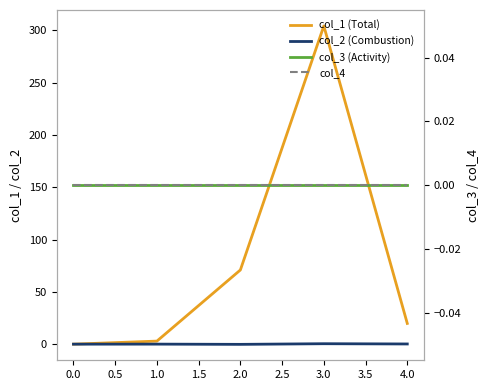

True or false: col_4 and col_3 (Activity) intersect in this chart.

False